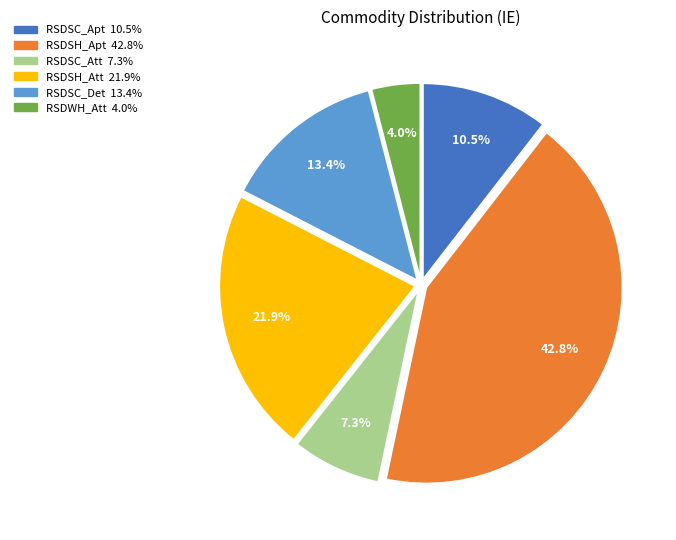

Is there any slice that represents more than half of the pie?

No